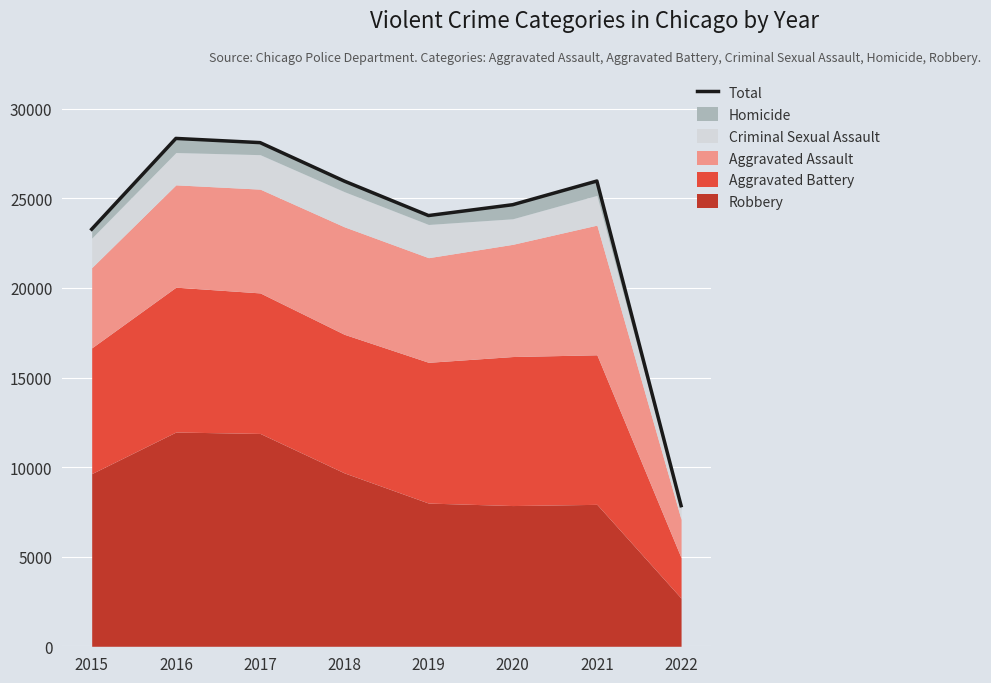

Reading left to right, transcribe all the data shown in this chart.

2015=23280	2016=28348	2017=28114	2018=25966	2019=24043	2020=24648	2021=25970	2022=7850